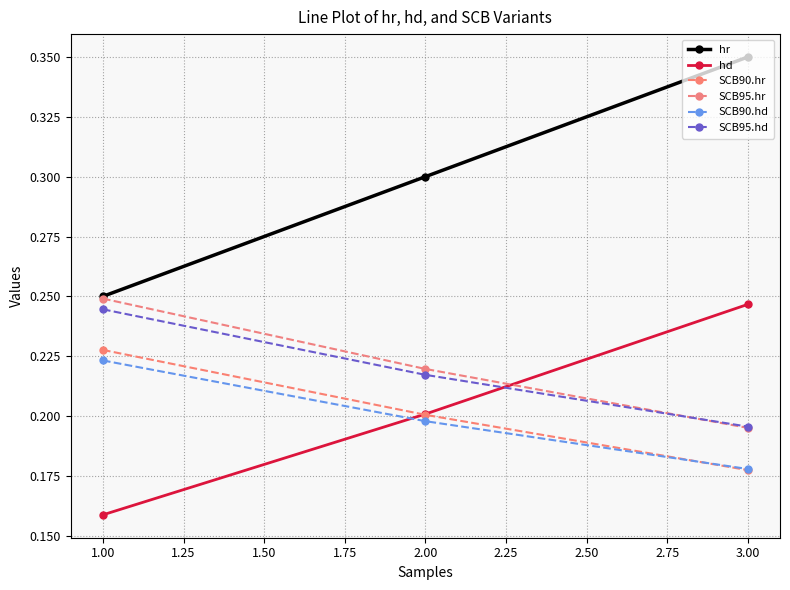

At how many categories does at least one series exceed 0?

3